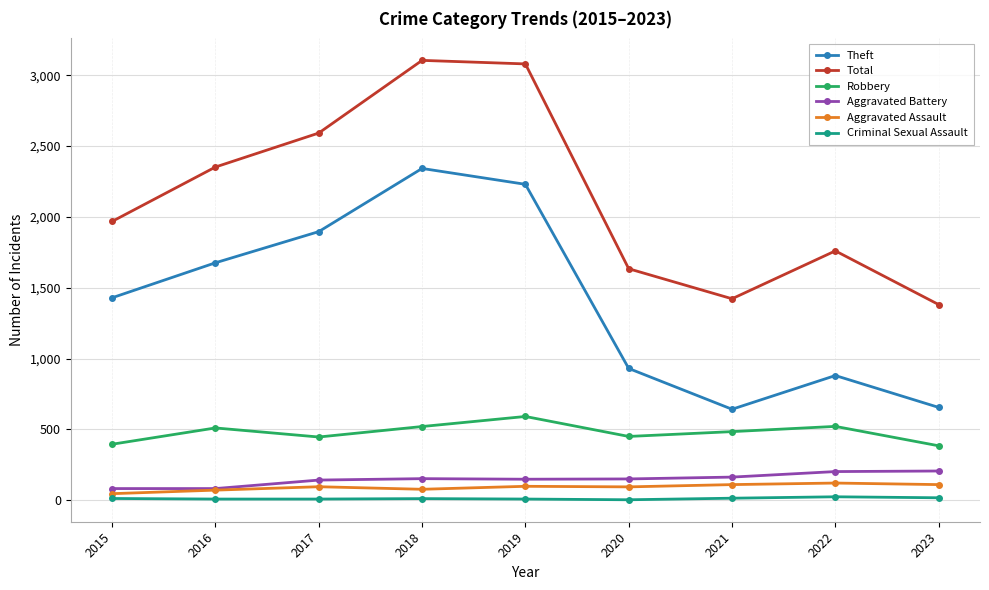

True or false: Theft and Aggravated Battery intersect in this chart.

False